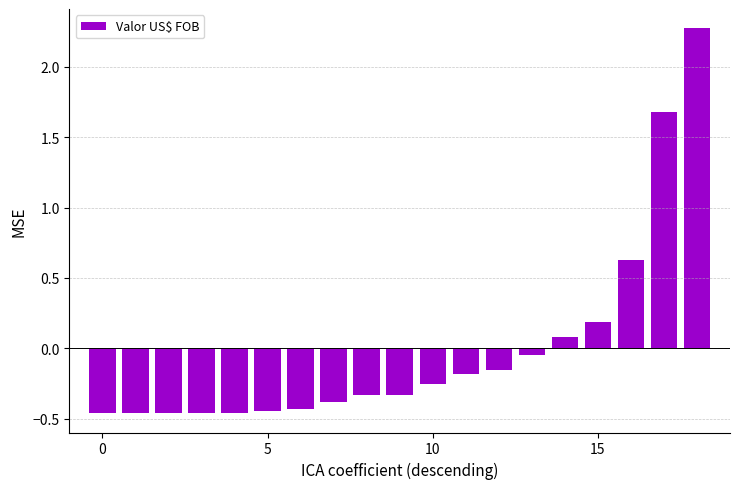

Count the number of values greater than 0.

5